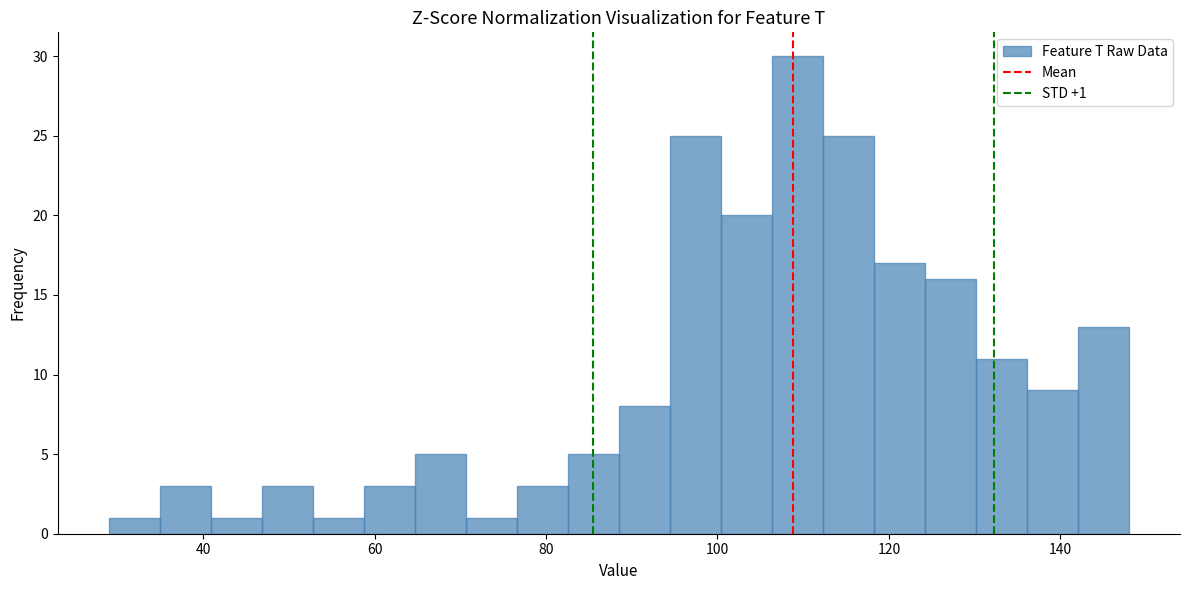

Read against the x-axis, roughly where is the centre of the tallest bar?

110